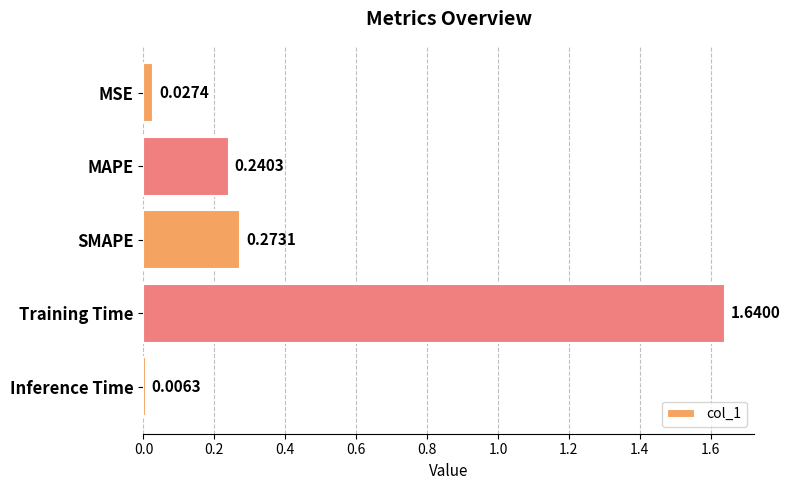

At which label is the value closest to 0?

Inference Time